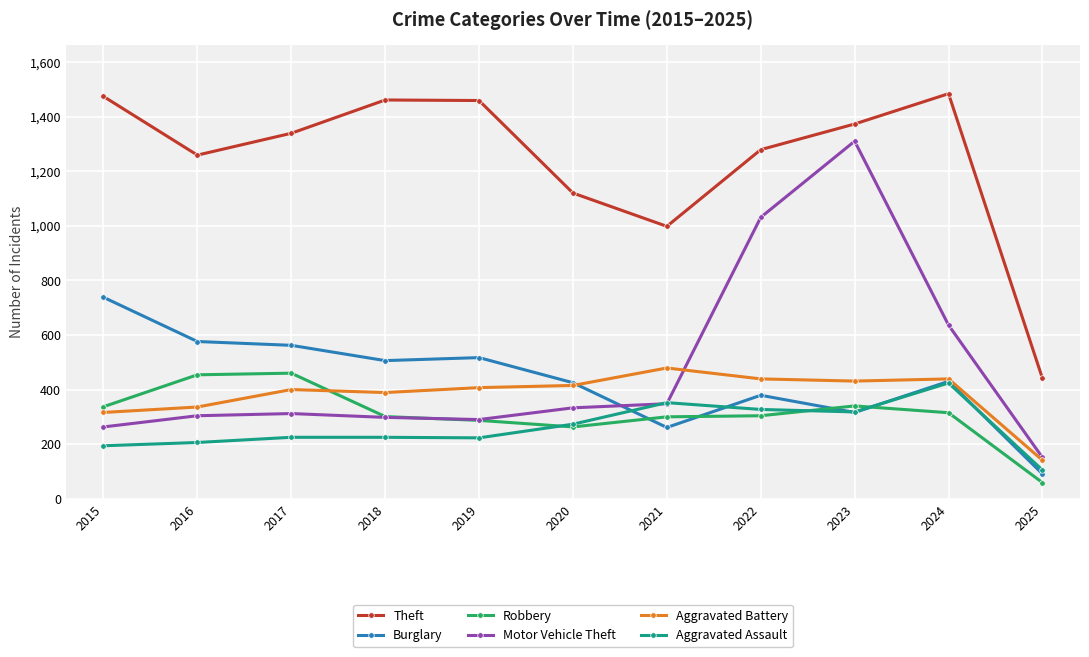

What is the lowest value of the Robbery series?

59